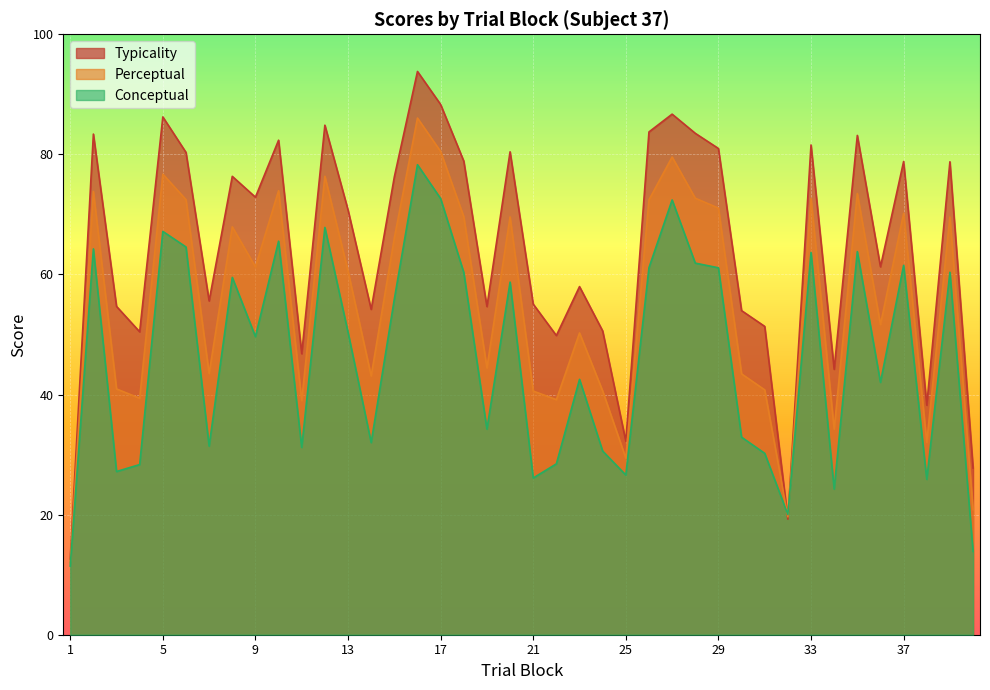

True or false: conceptual has more than 2 interior local peaks.

True